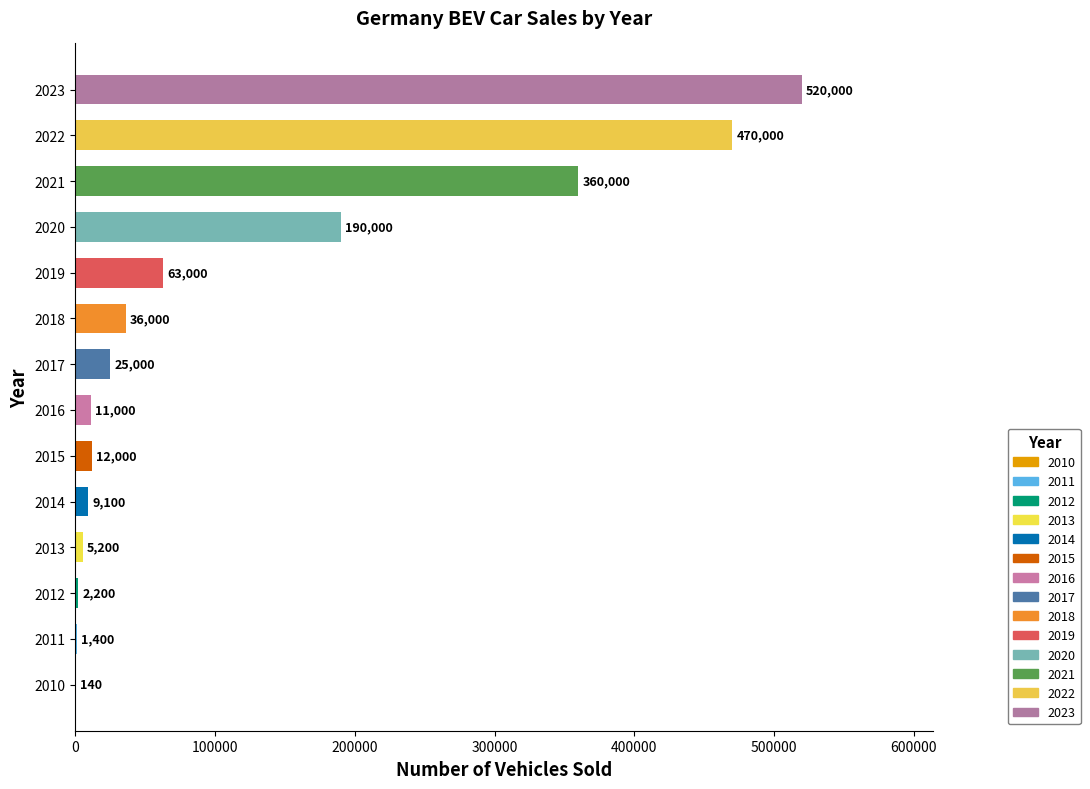

What is the sum of the values at 2023 and 2017?

545000